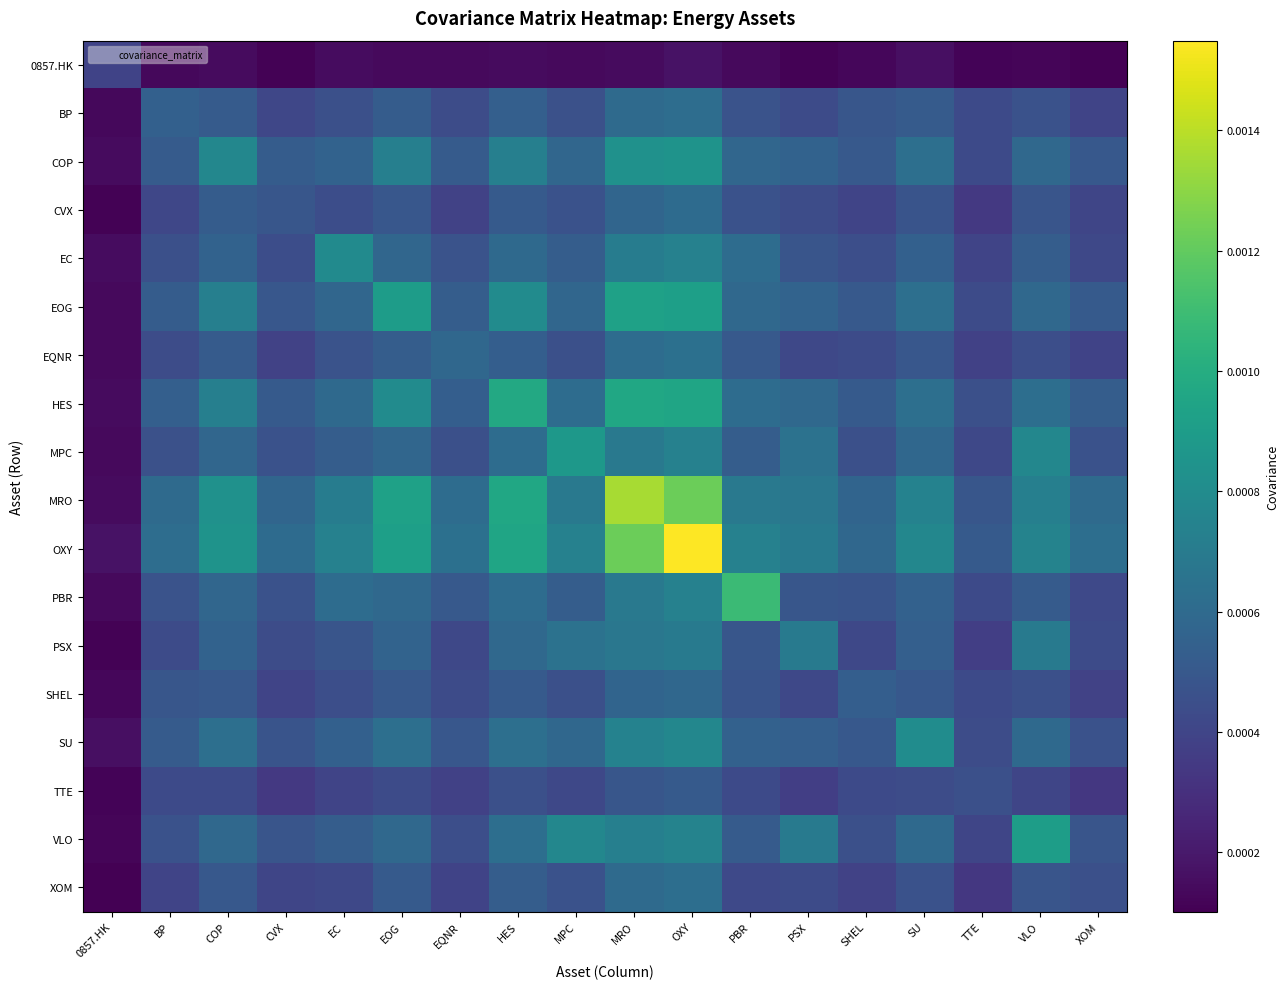

Which label corresponds to the largest value in the chart?

OXY